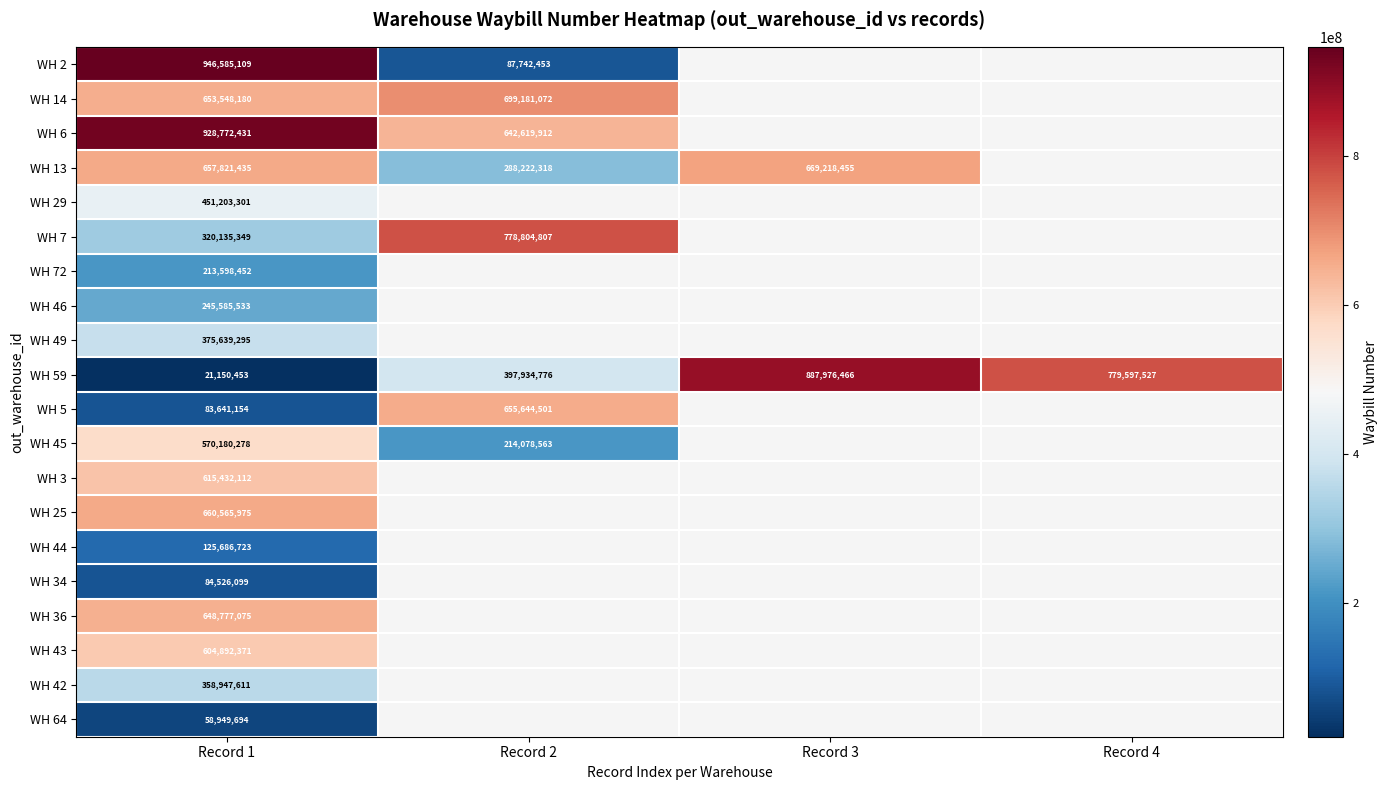

What is the difference between the WH 45 values at Record 2 and Record 1?

356101715